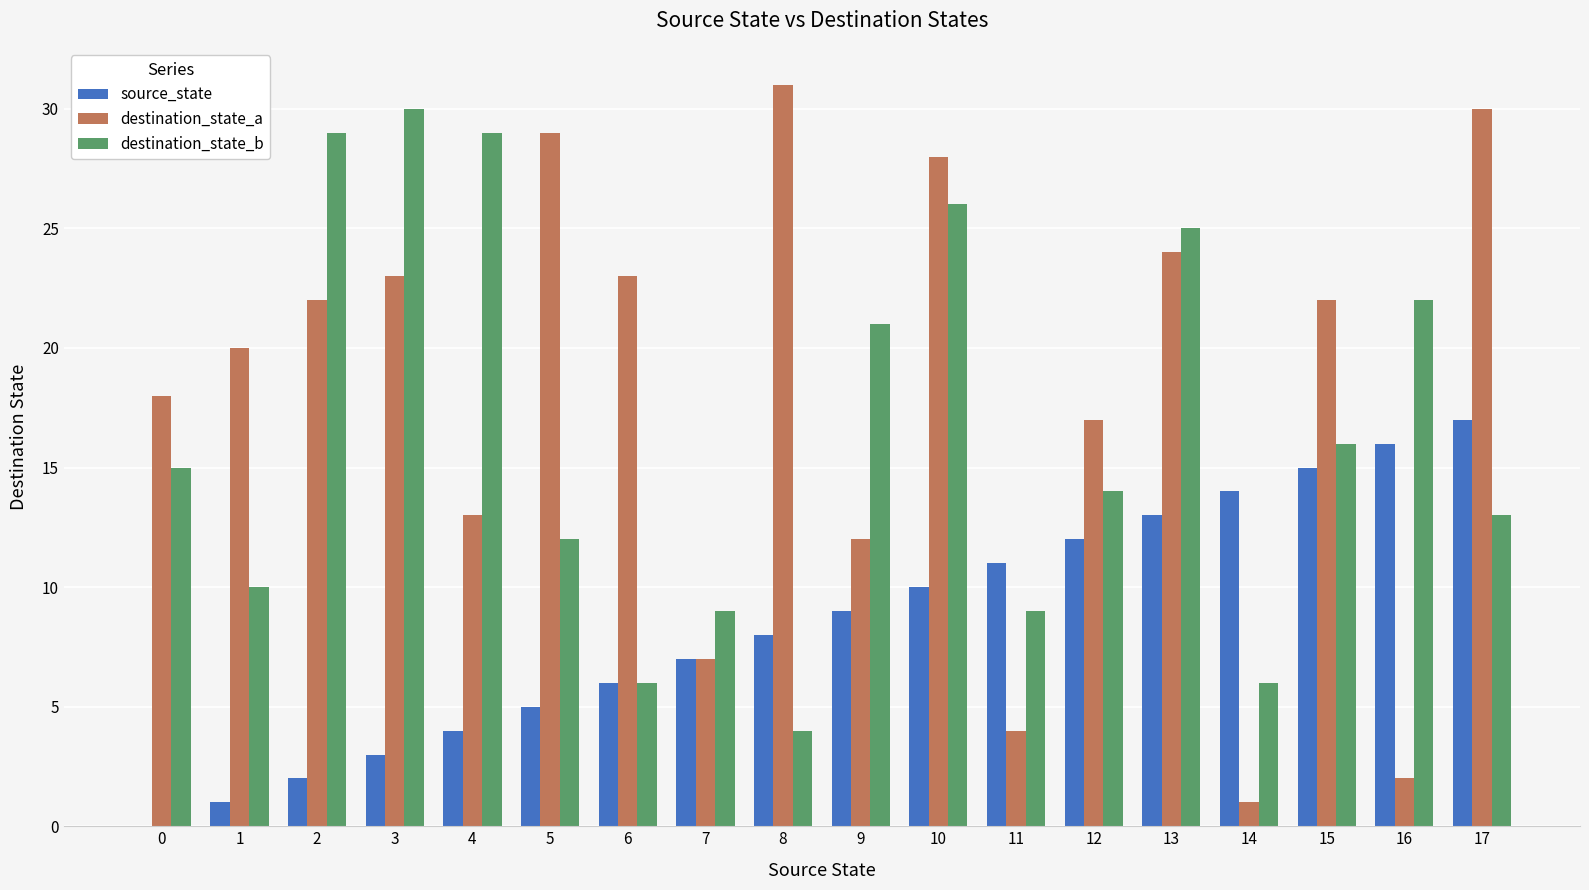

Is the value of source_state at 13 greater than the value of destination_state_b at 13?

No